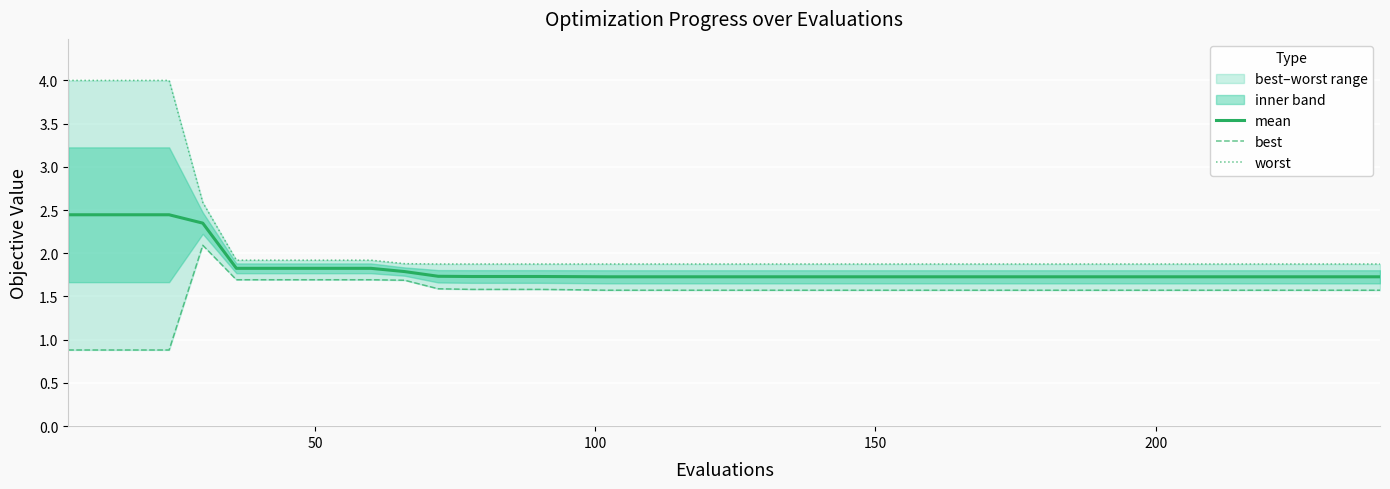

What is the minimum value for mean?

1.7